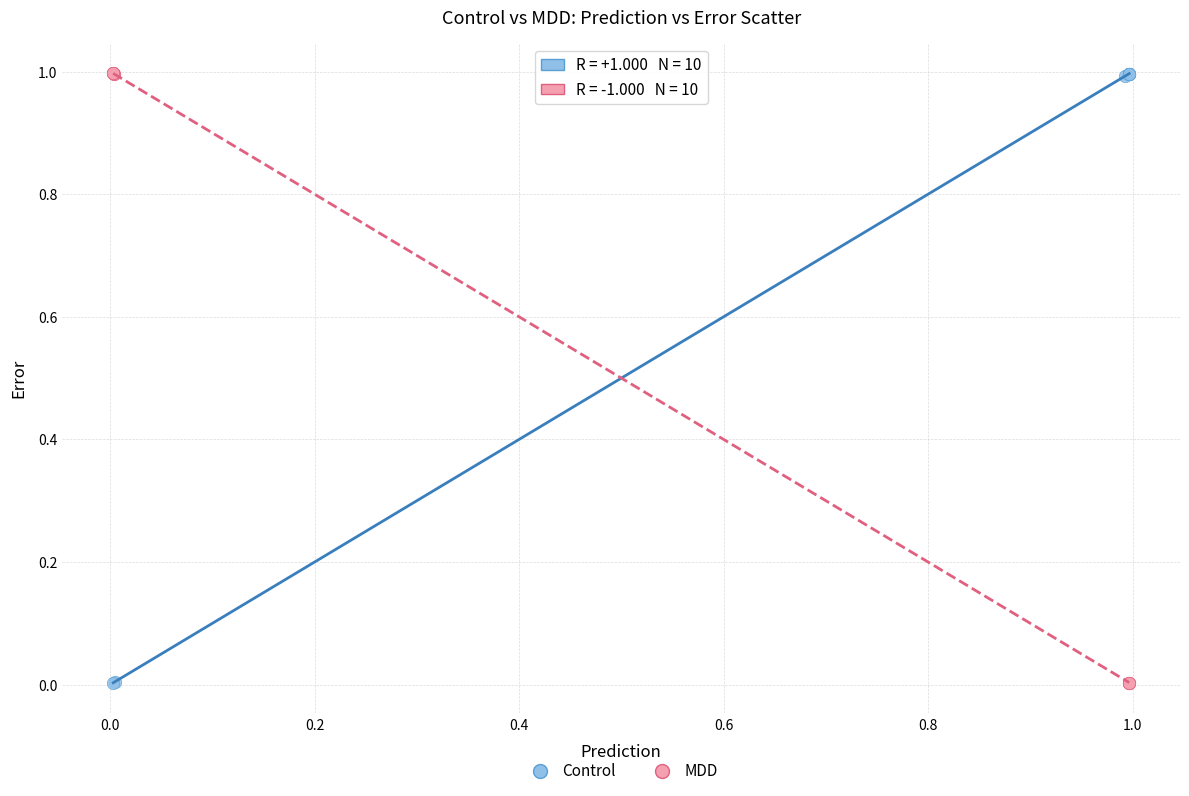

What are all the series names shown in the legend?

Control, MDD